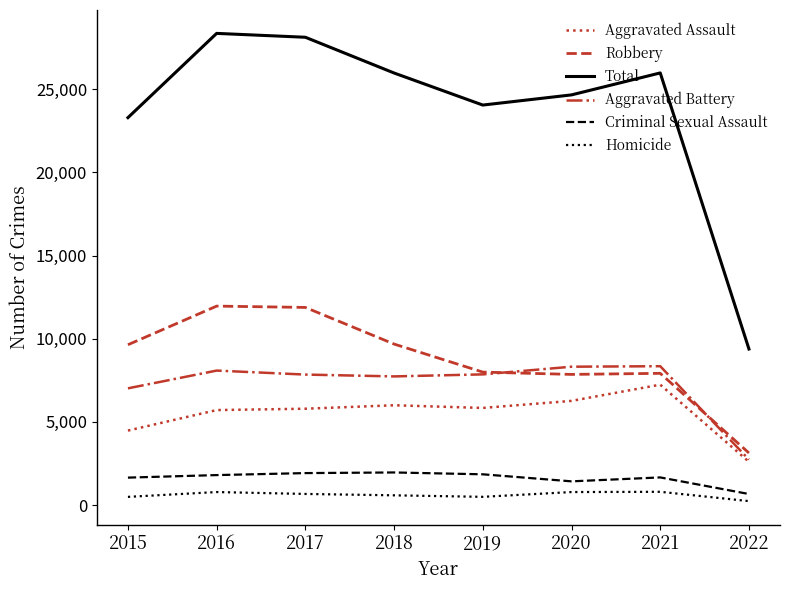

Which series has the largest total across all categories?

Total